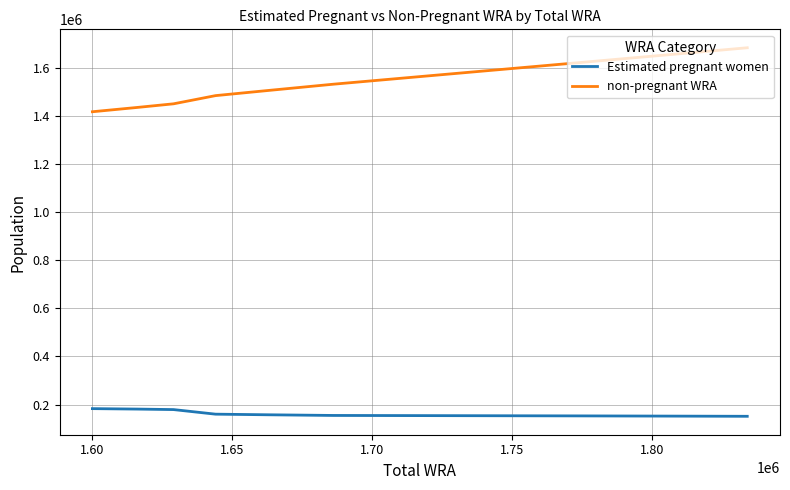

What is the greatest value displayed?

1682548.6